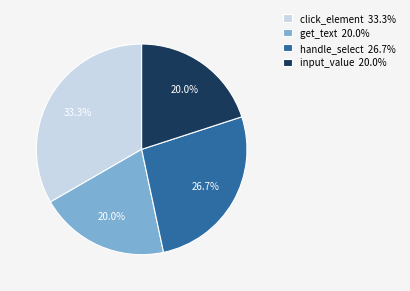

Between handle_select 26.7% and click_element 33.3%, which is larger?

click_element 33.3%